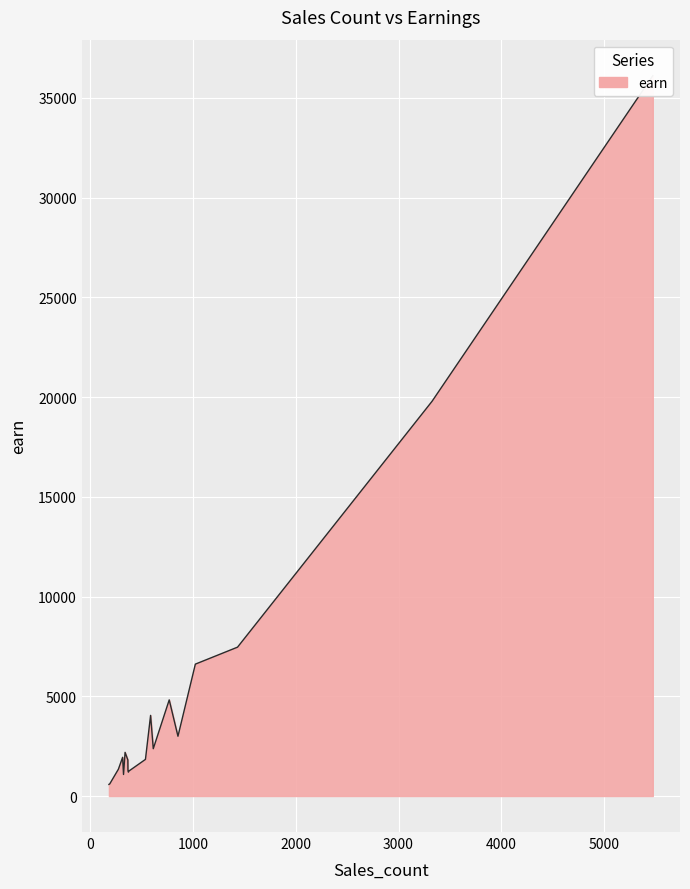

What is the difference between the second highest and second lowest values?

19175.8